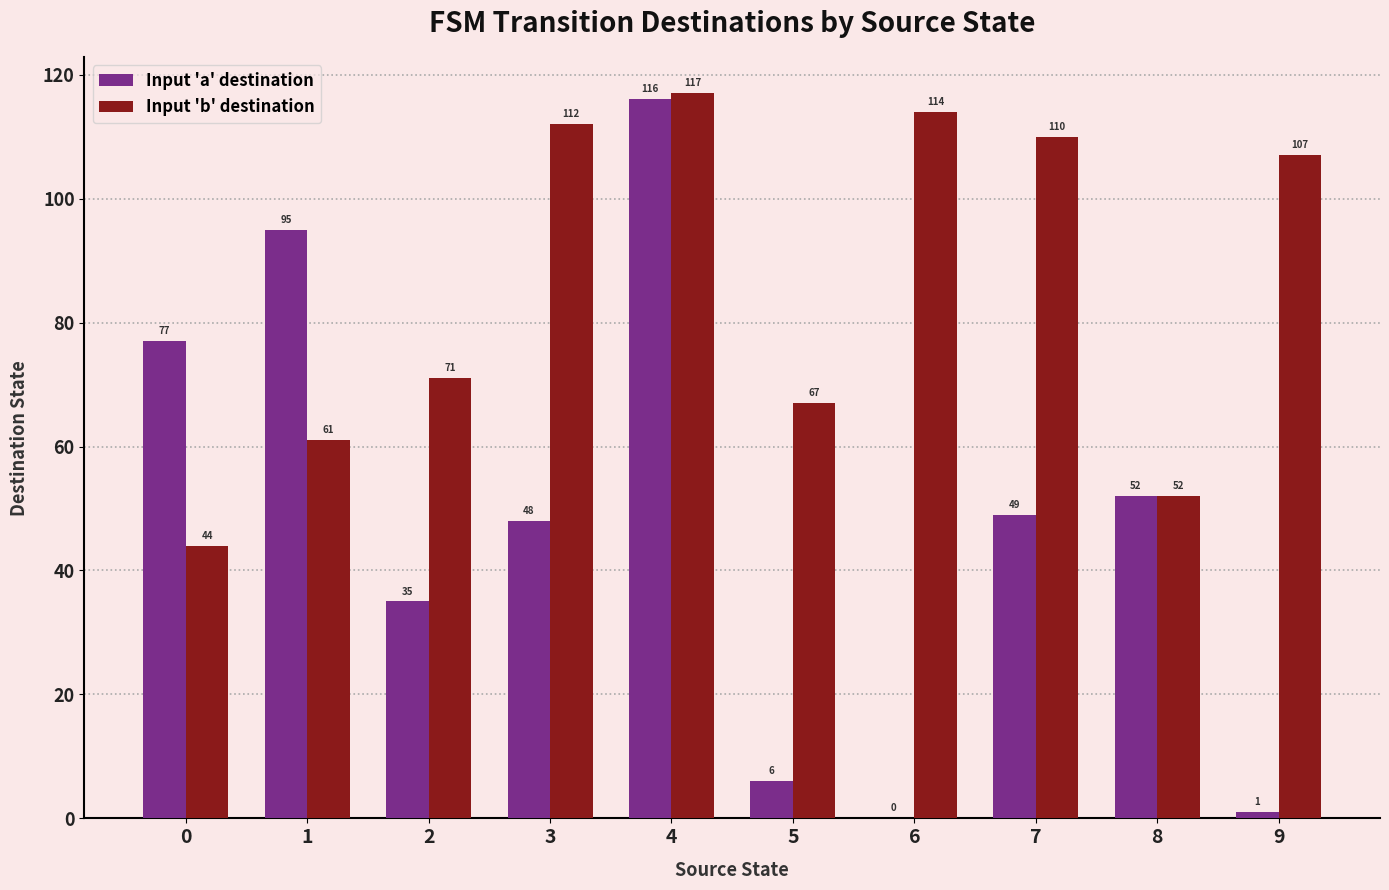

What is the difference between the Input 'a' destination values at 6 and 8?

52